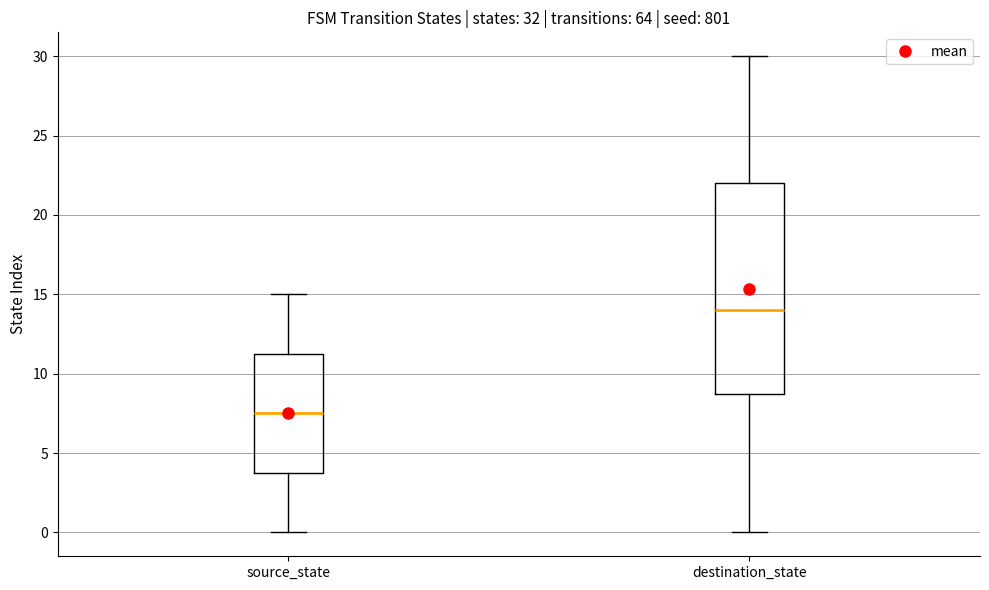

Comparing the boxes themselves (not the whiskers), which one is the tallest?

destination_state